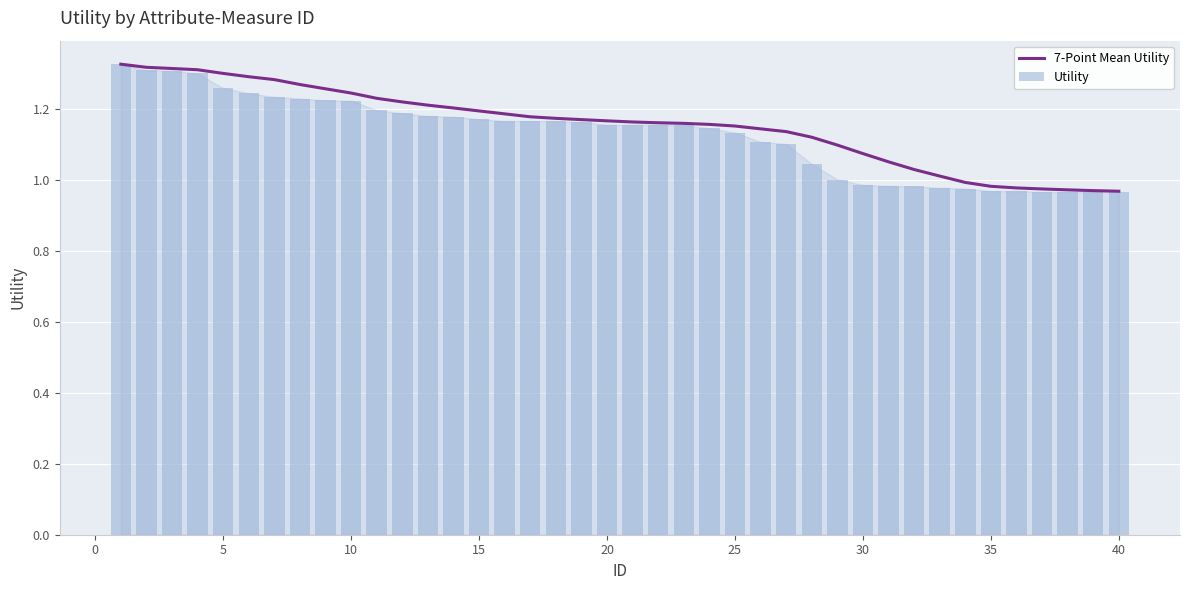

True or false: Utility has a value of 0.6 at 35.

False